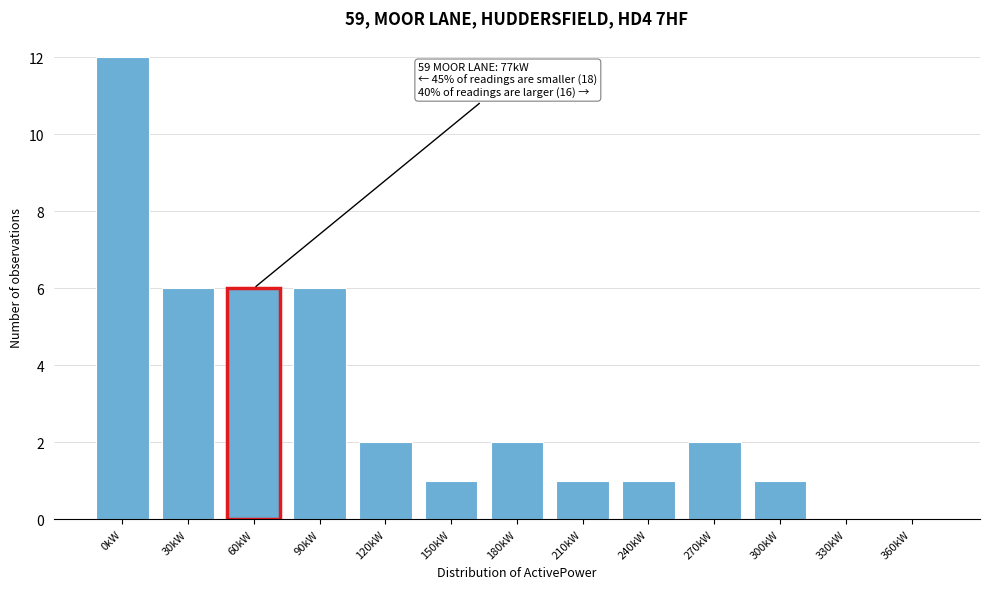

Reading left to right, list all the values displayed in this chart.

0kW=12	30kW=6	60kW=6	90kW=6	120kW=2	150kW=1	180kW=2	210kW=1	240kW=1	270kW=2	300kW=1	330kW=0	360kW=0